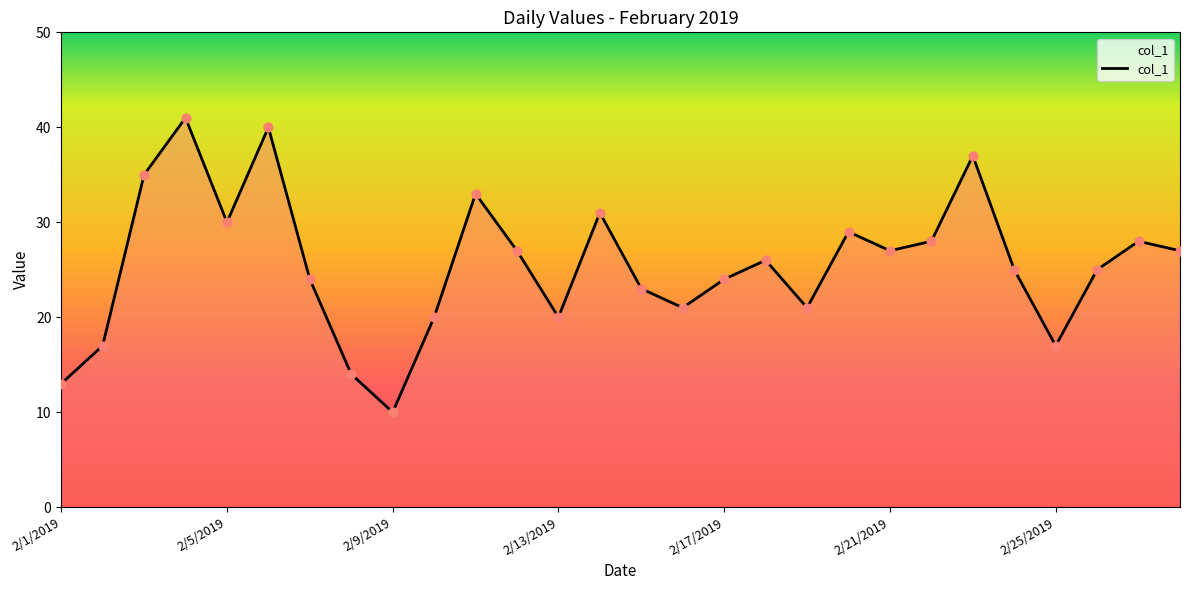

What is the difference between the maximum and minimum values?

31